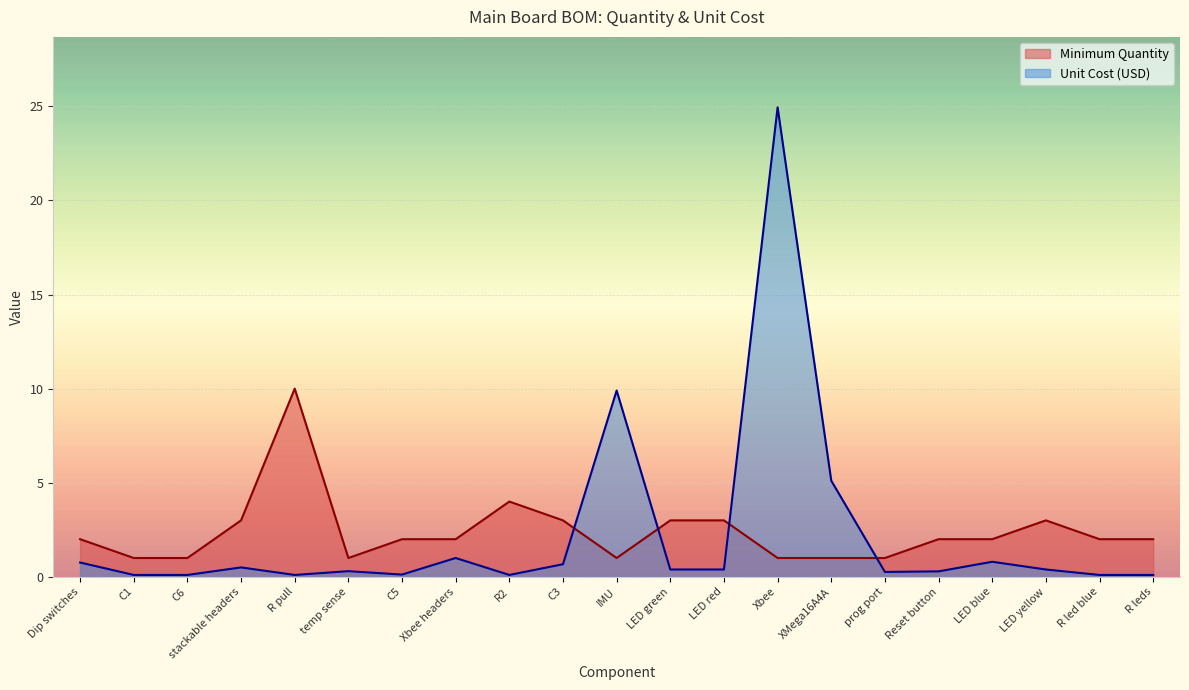

True or false: Unit Cost and Minimum Quantity intersect in this chart.

True